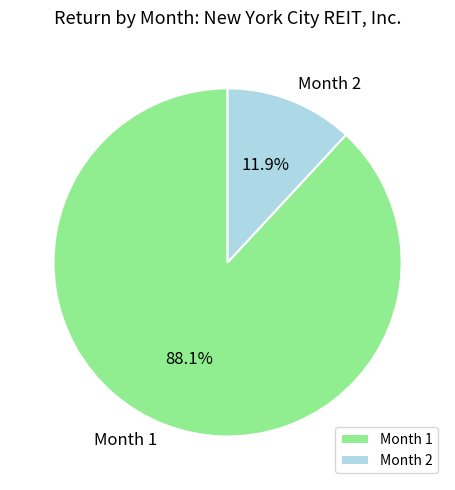

Which category accounts for the majority?

Month 1